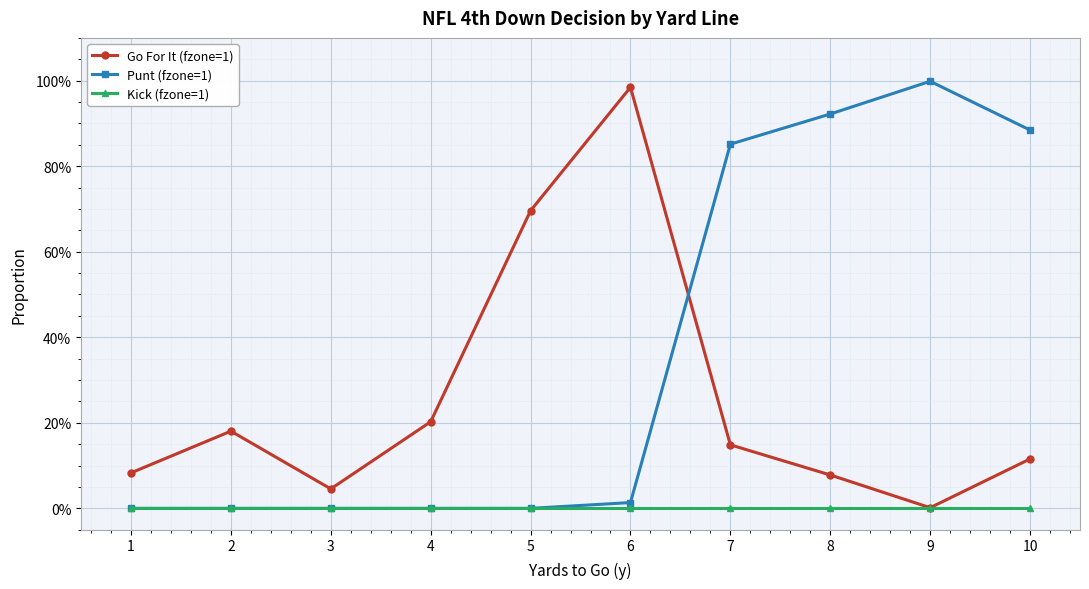

Which series has the largest total across all categories?

Punt (fzone=1)